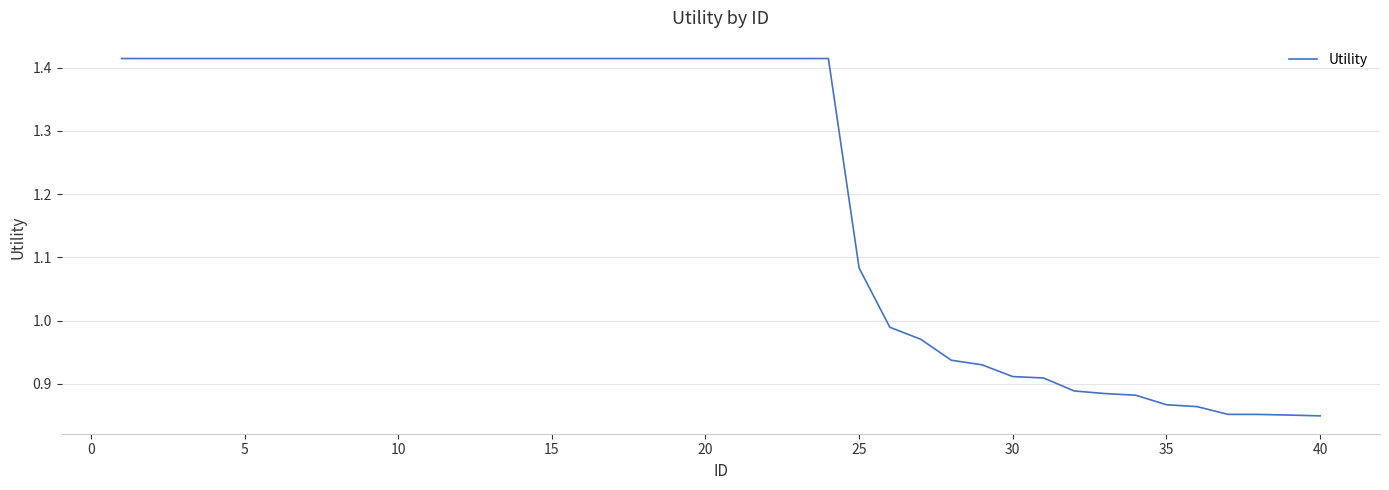

What is the difference between the maximum and minimum values?

0.6